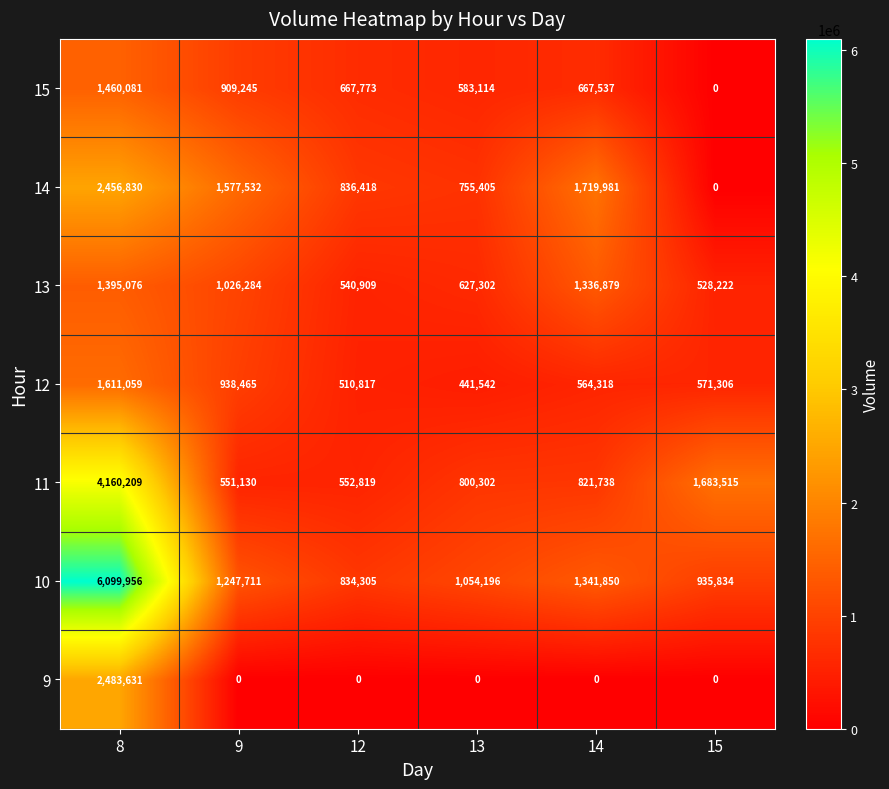

At which category is the sum across all series the highest?

8